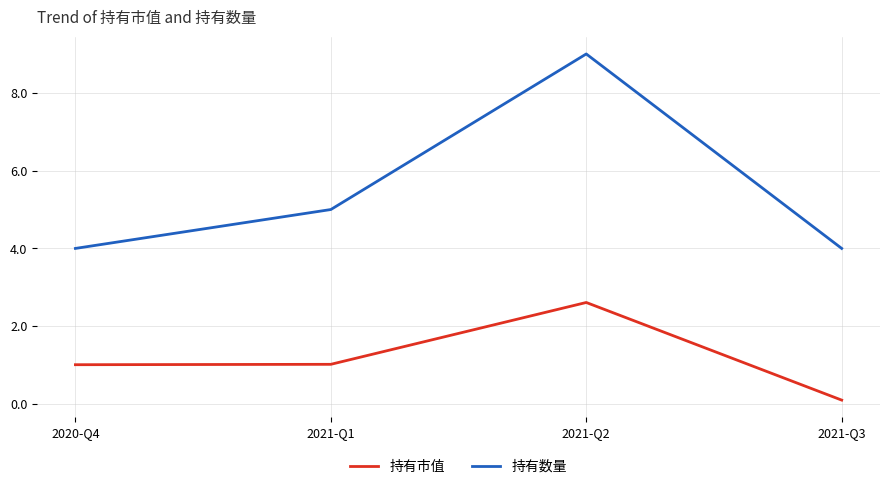

What is the average value of the 持有市值 series?

1.2